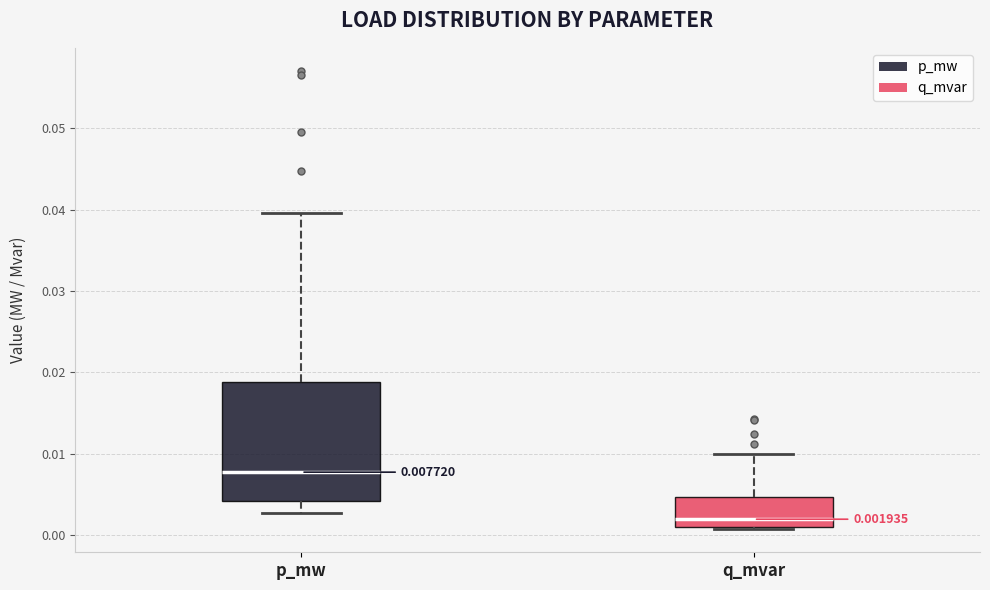

Comparing the boxes themselves (not the whiskers), which one is the tallest?

p_mw